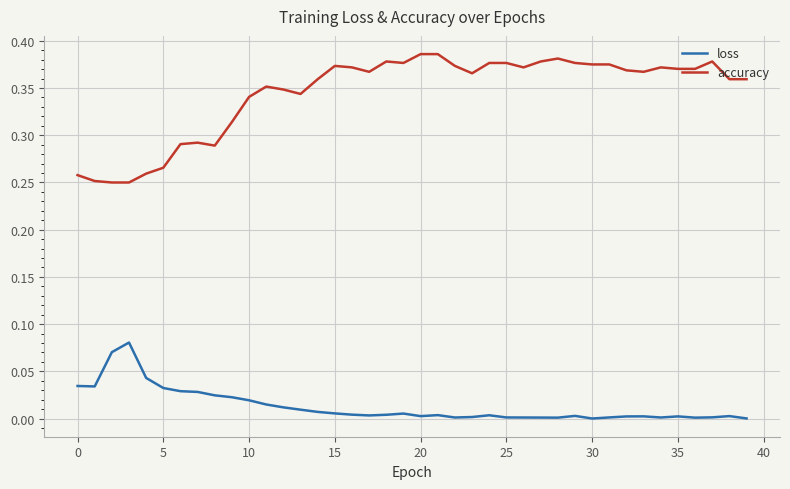

True or false: accuracy and loss intersect in this chart.

False